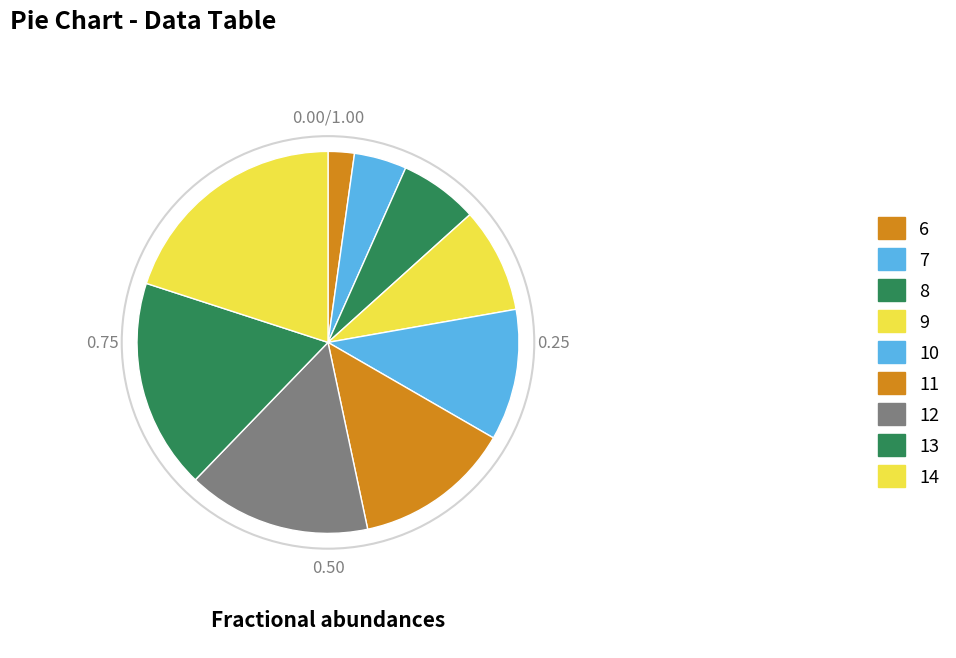

Is 7 the majority of the pie?

No